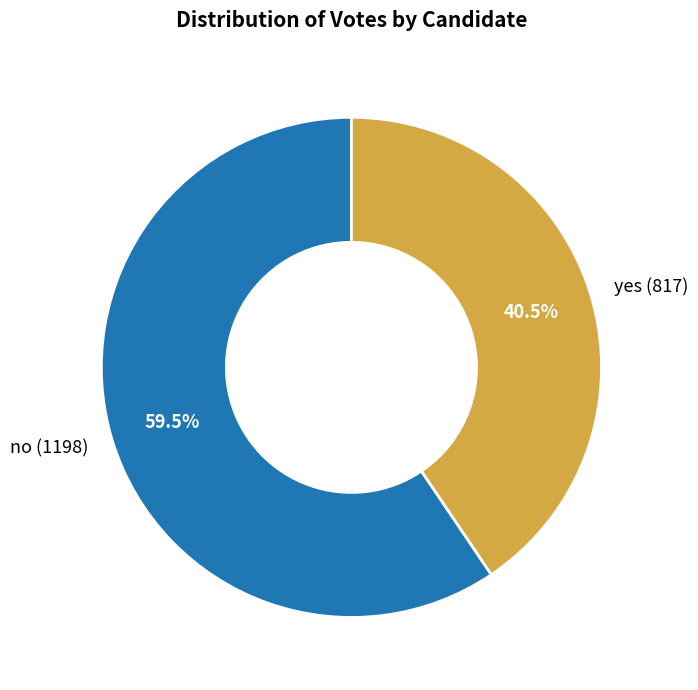

To the nearest percent, what is the average slice percentage?

50%